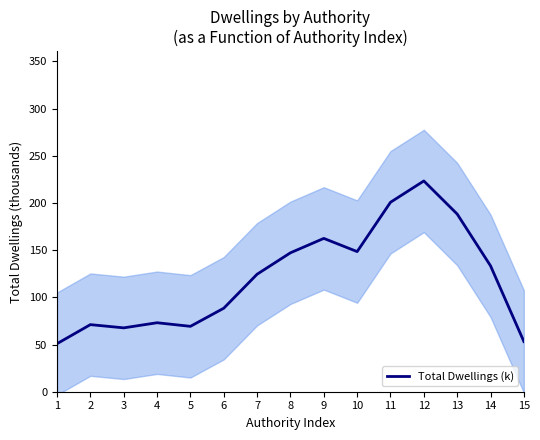

At which label is the value closest to 137?

14